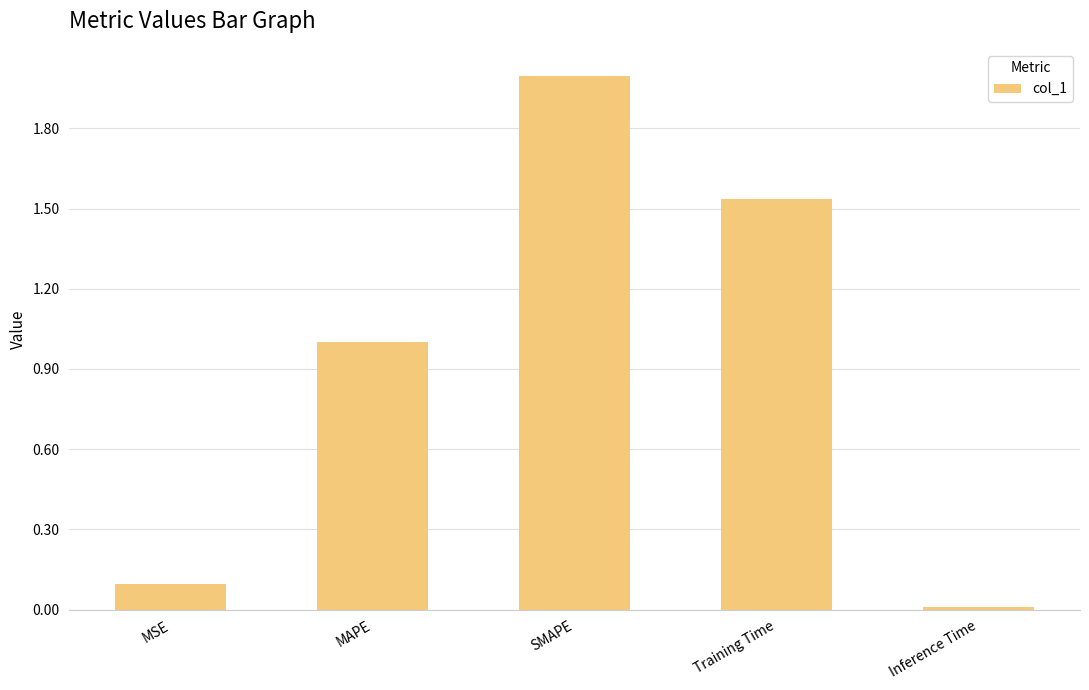

The value at Training Time is 2.2. True or false?

False